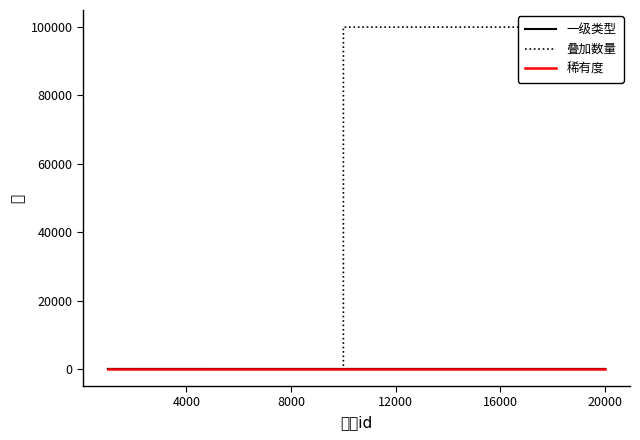

What is the maximum value shown in the chart?

99999